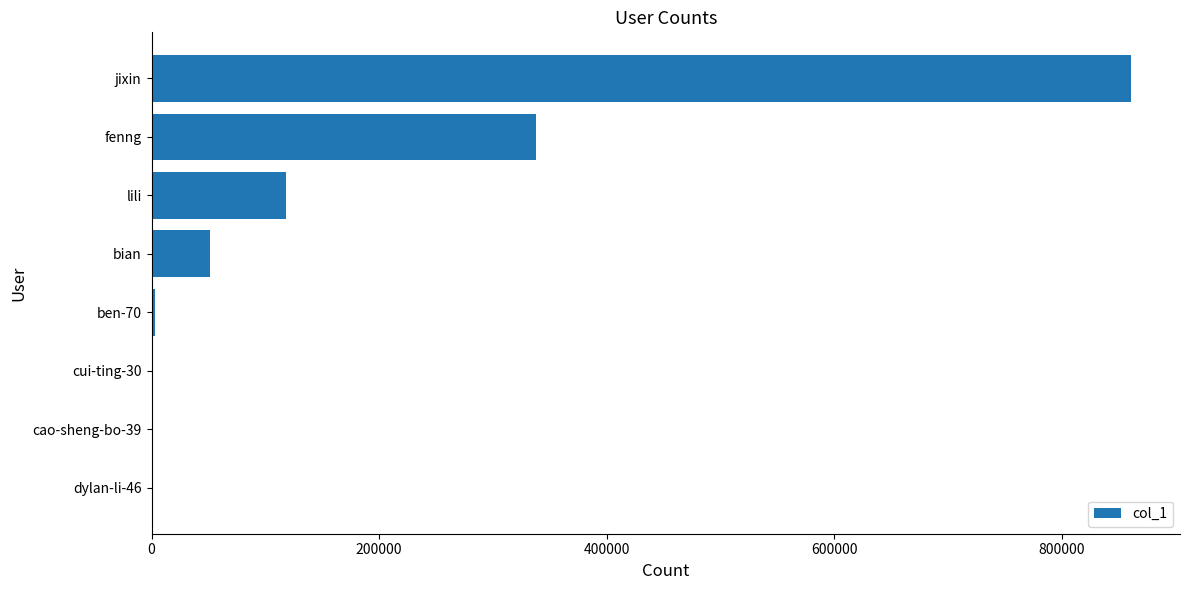

Is it true that the value at lili is 68433?

False